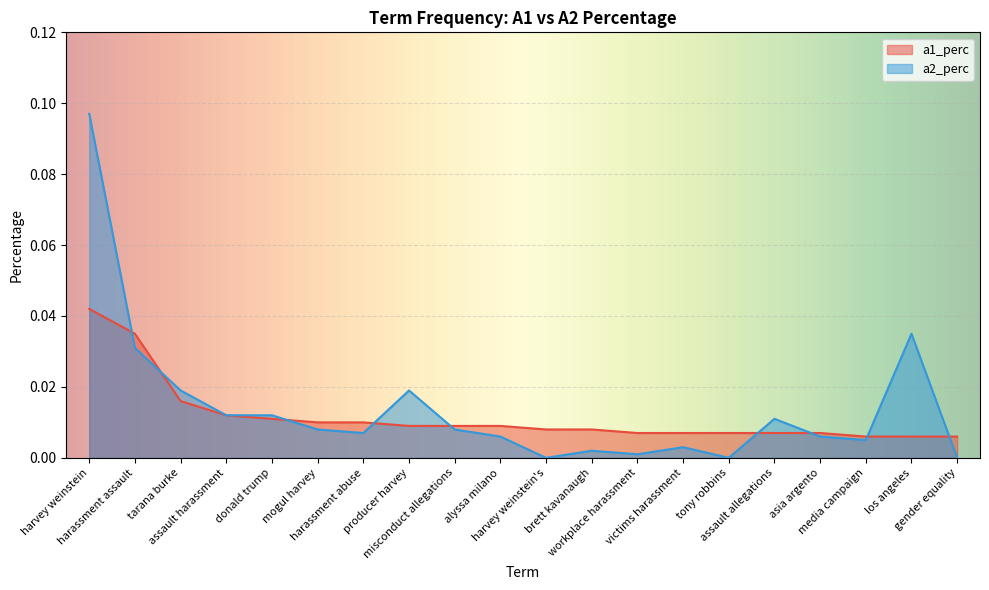

Is it true that a1_perc equals 0.0 at assault allegations?

False